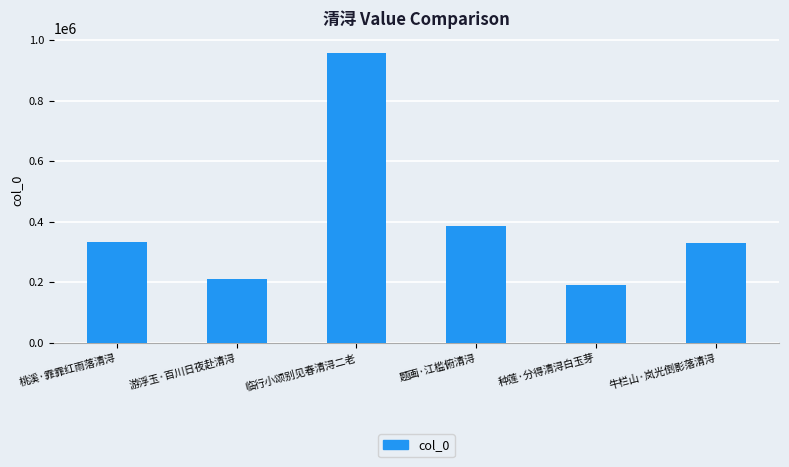

True or false: the data shows 308186 at 种莲·分得清浔白玉芽.

False